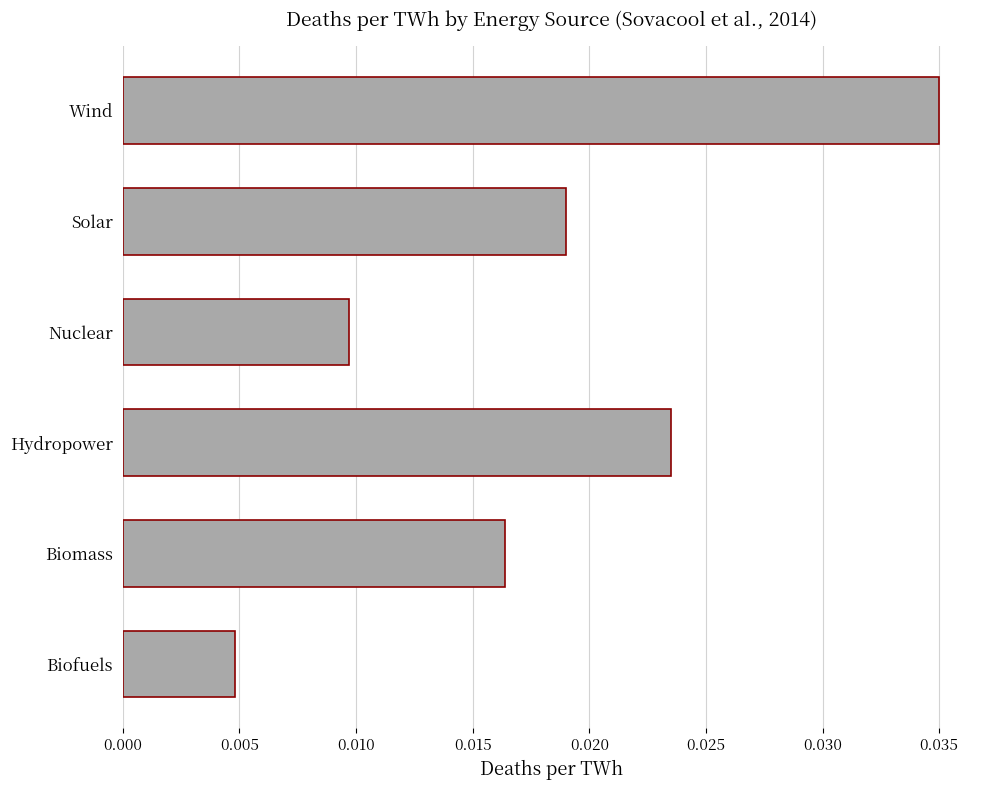

Where is the data nearest to the value 0?

Biofuels